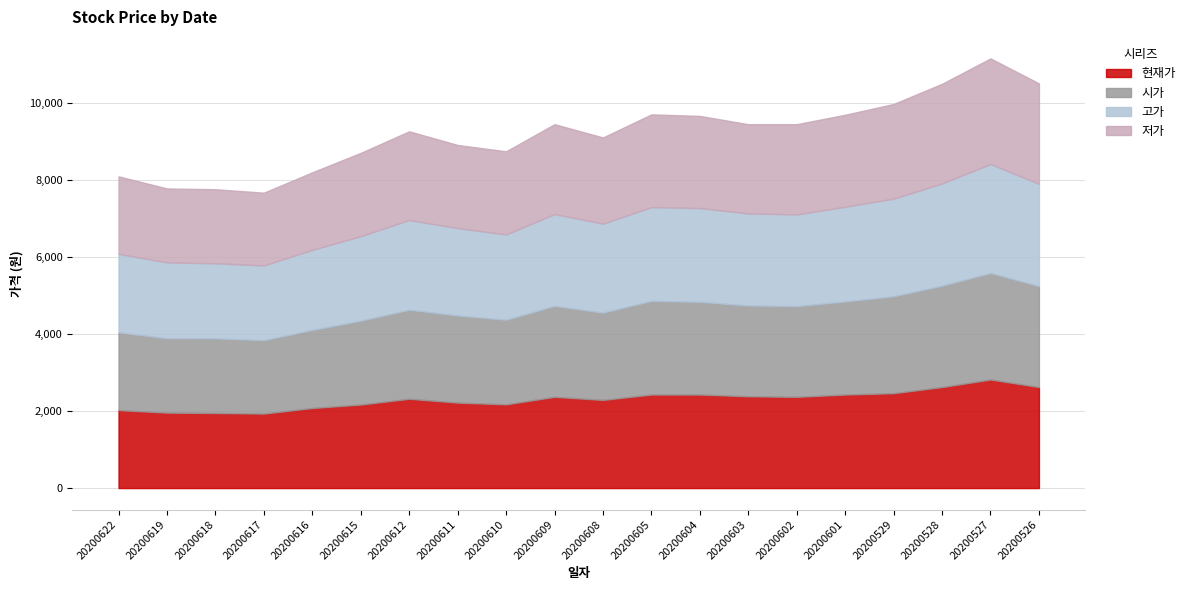

Reading right to left, what are all the values shown in this chart?

현재가: 2625	2820	2625	2465	2430	2370	2385	2430	2430	2290	2370	2175	2220	2320	2170	2080	1935	1950	1960	2025
시가: 2625	2770	2635	2520	2420	2360	2360	2410	2435	2270	2365	2200	2265	2315	2180	2030	1910	1940	1935	2020
고가: 2655	2830	2655	2535	2460	2380	2390	2435	2435	2310	2385	2215	2270	2330	2195	2080	1940	1950	1970	2040
저가: 2610	2745	2590	2460	2390	2345	2320	2395	2410	2240	2335	2160	2160	2305	2165	2015	1890	1925	1920	2015